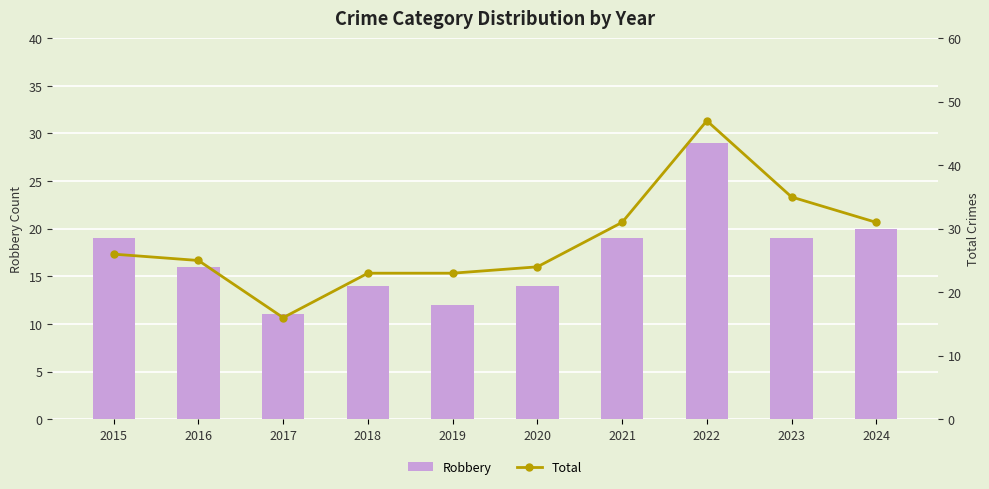

At which label does Total reach its minimum?

2017